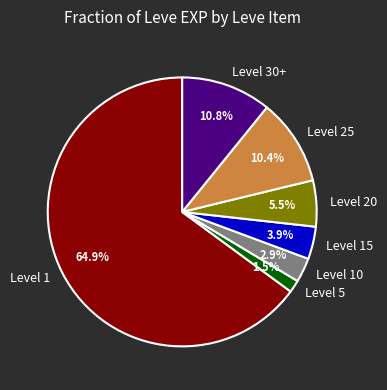

Between Level 20 and Level 1, which is larger?

Level 1